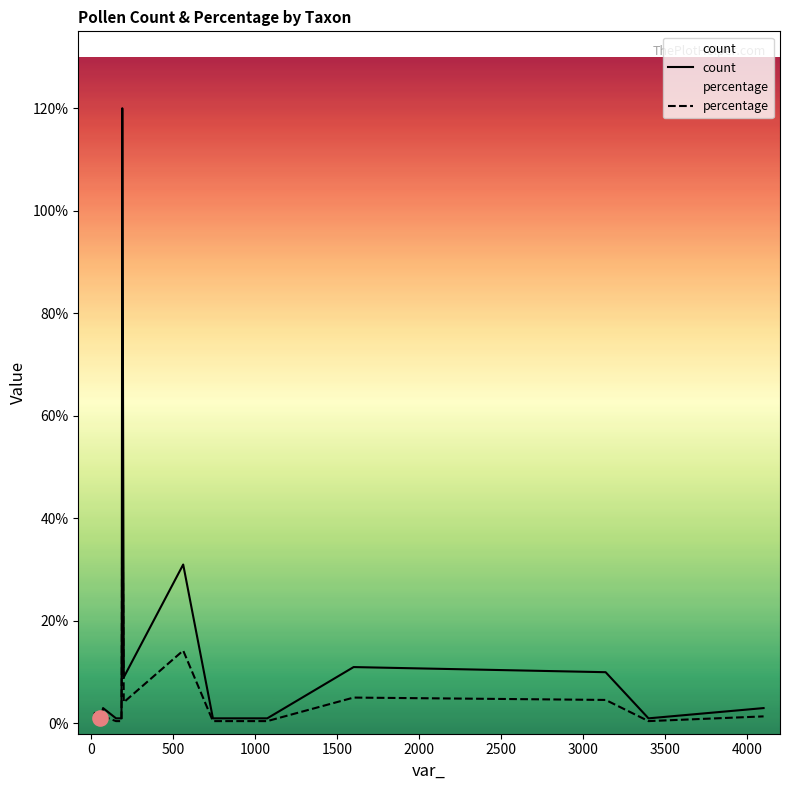

Which series reaches the minimum Y coordinate?

percentage